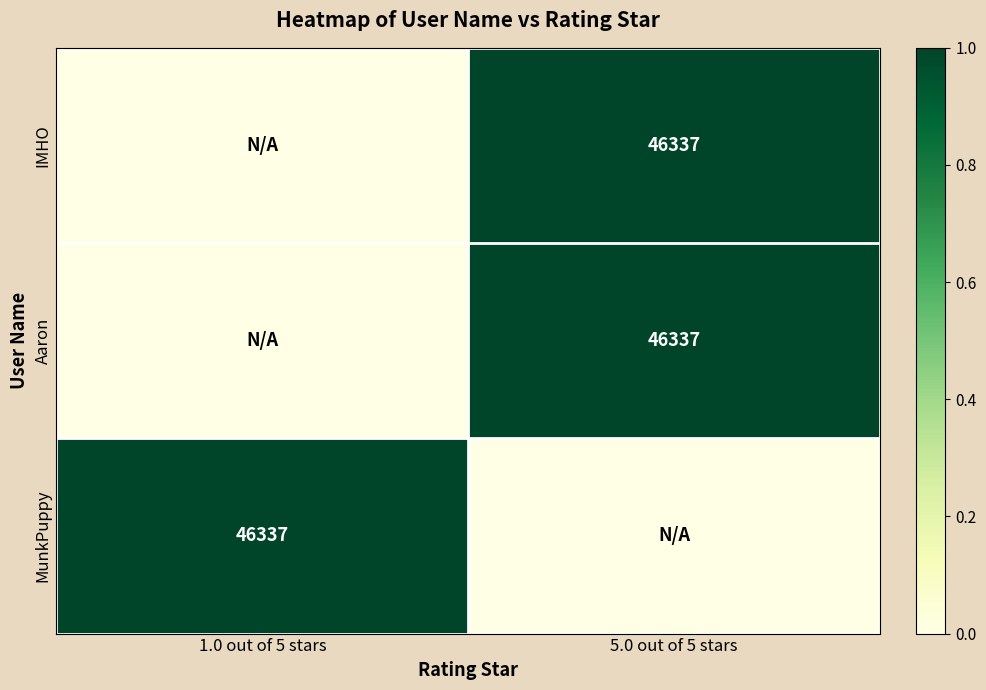

The IMHO series shows 46337 at 5.0 out of 5 stars. True or false?

True